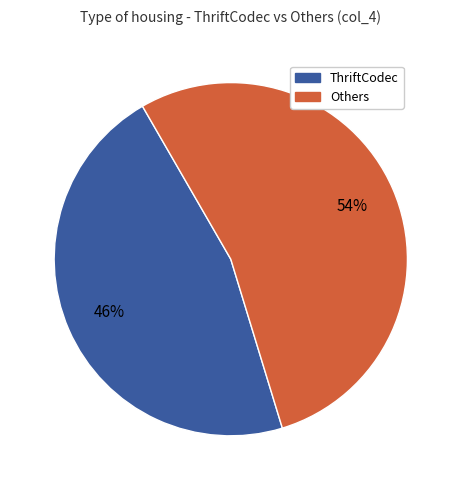

How many segments does this pie chart have?

2